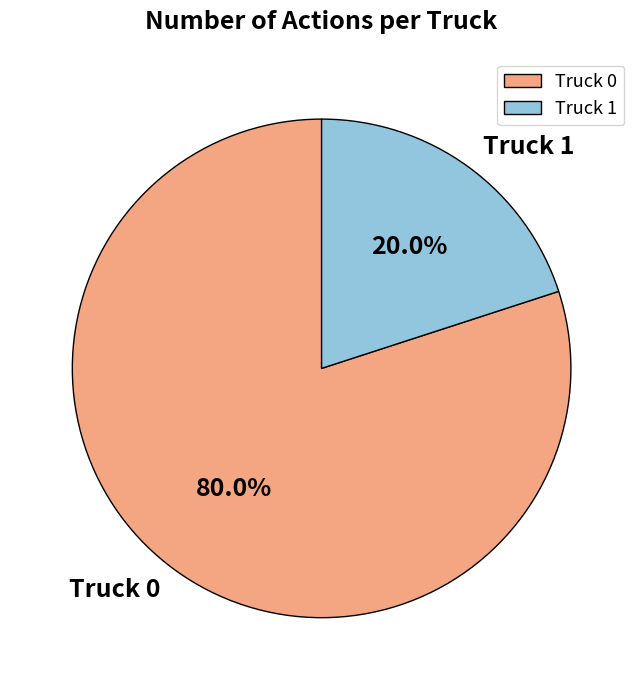

Rank the categories by value from highest to lowest.

Truck 0, Truck 1